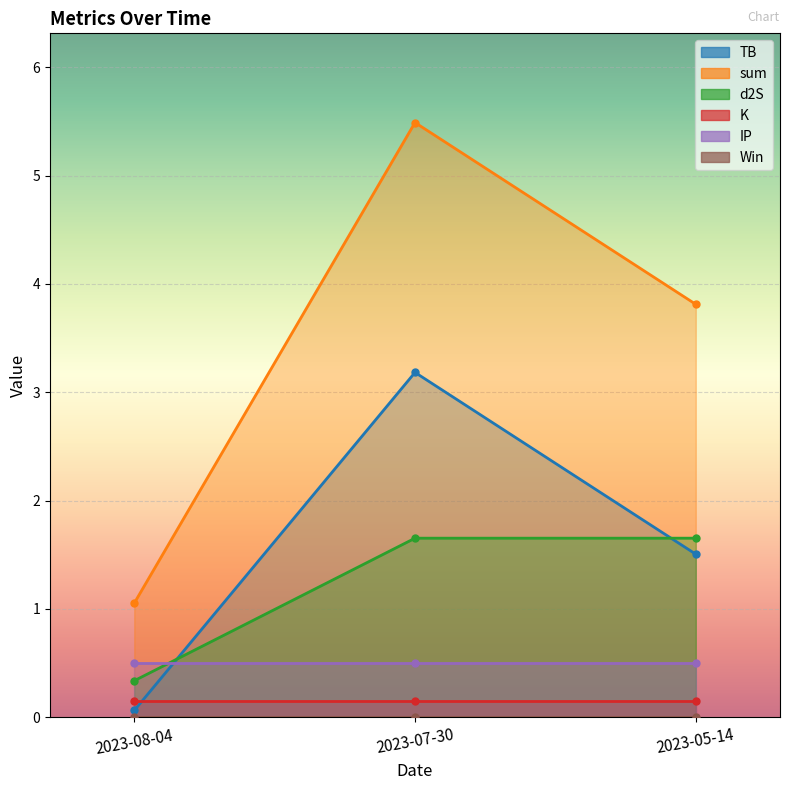

Read the d2S value at 2023-07-30.

1.7